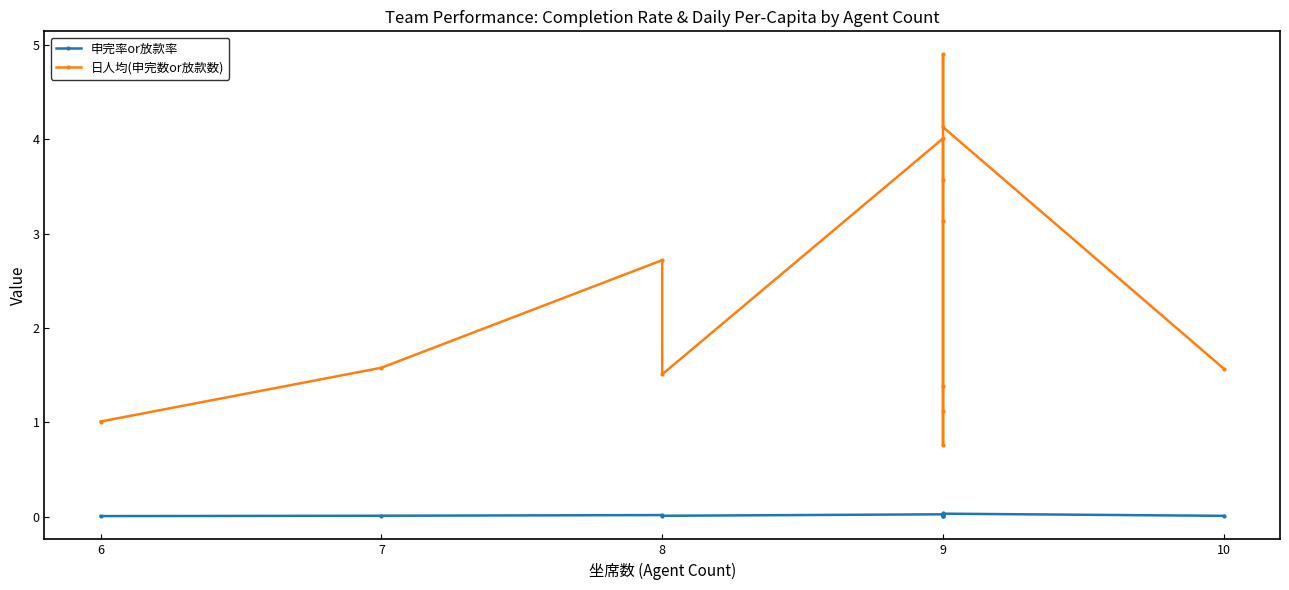

True or false: 申完率or放款率 and 日人均(申完数or放款数) cross at least once.

False